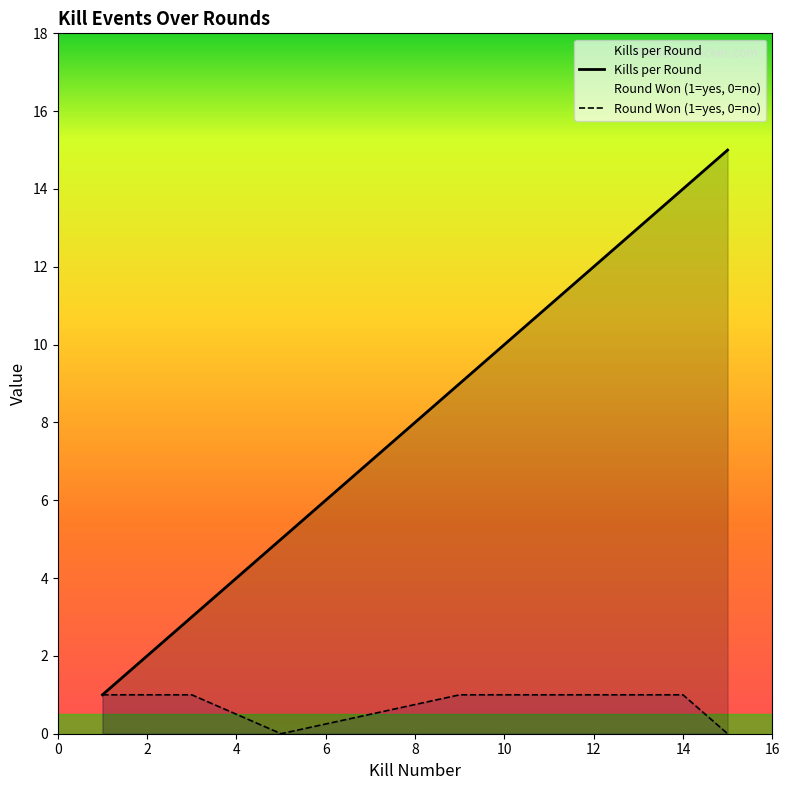

At 13, list the series in order from smallest to largest.

Round Won (1=yes, 0=no), Kills per Round